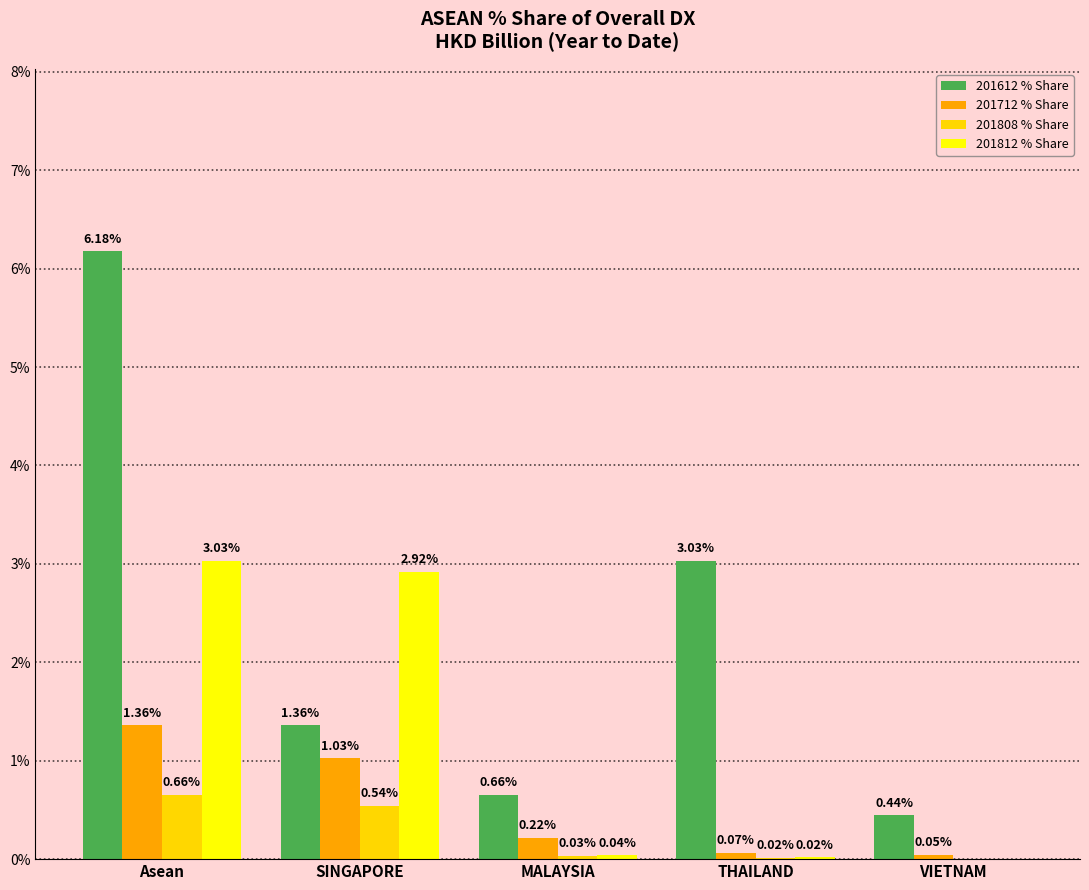

What is the sum of all 201712 % Share values?

2.7